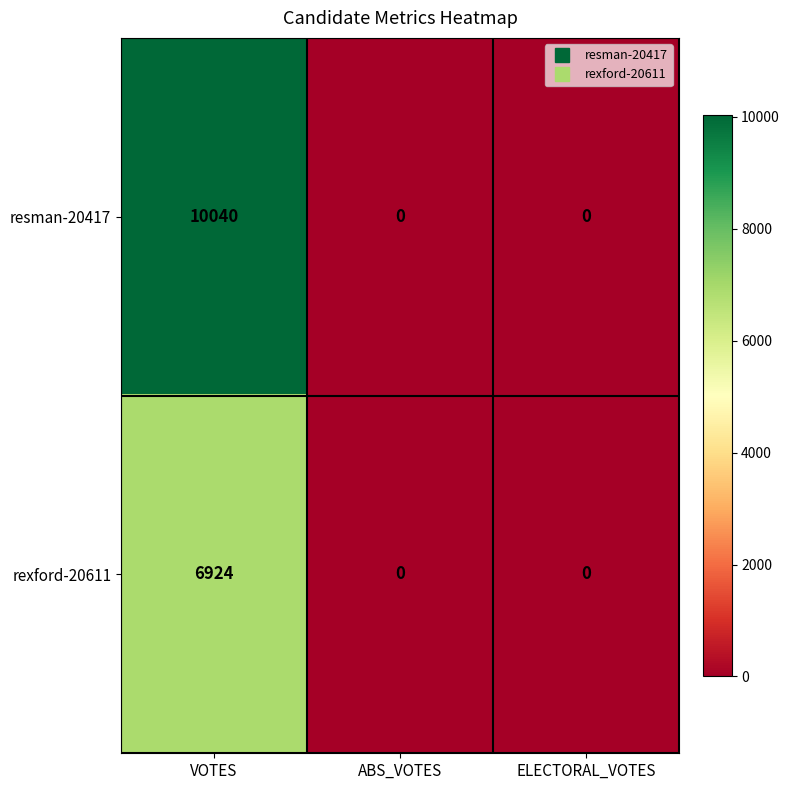

At which category is the sum across all series the highest?

VOTES